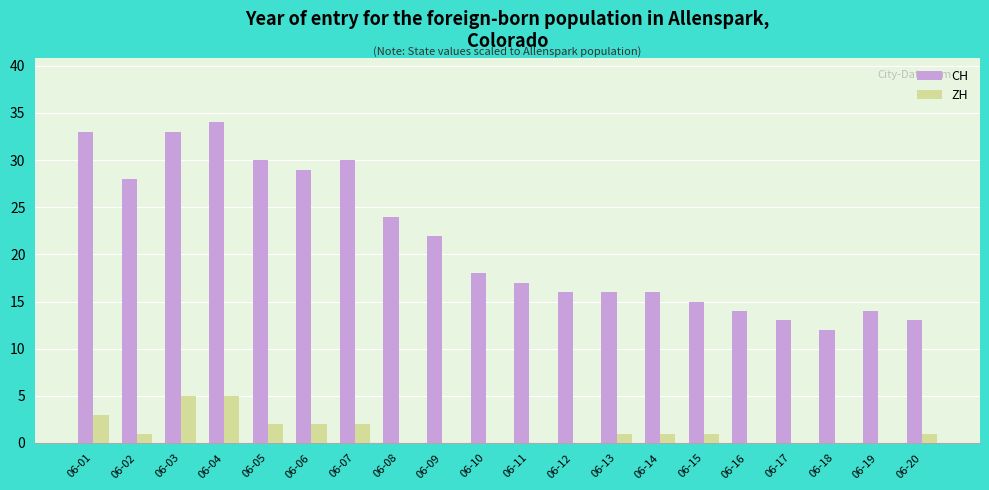

At which label does CH reach its peak?

06-04